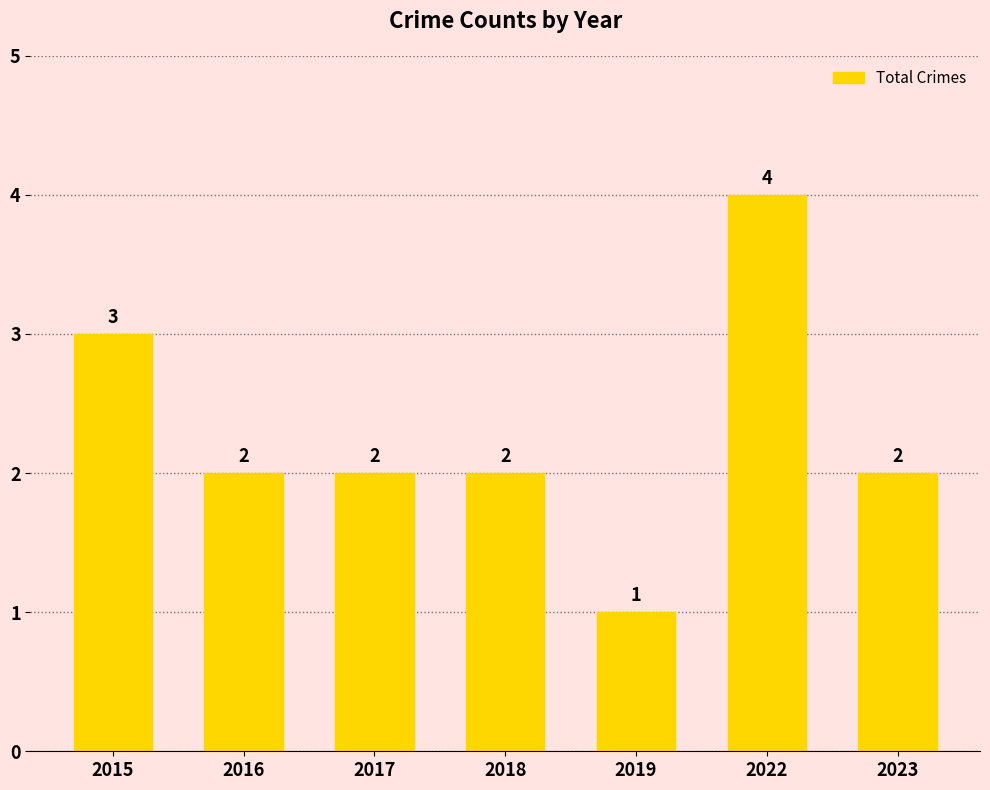

What is the value of the 2nd bar from the left?

2